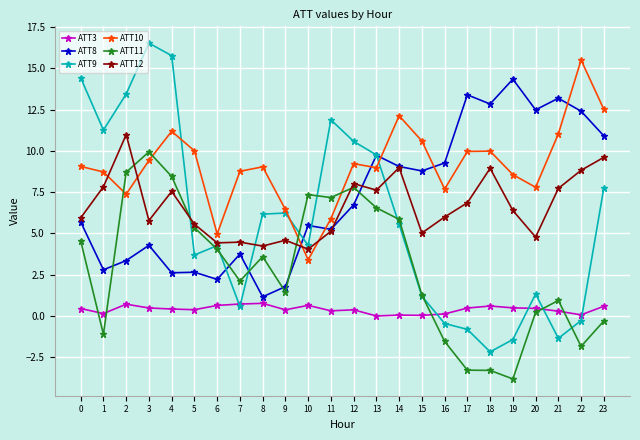

True or false: ATT12 and ATT3 cross at least once.

False